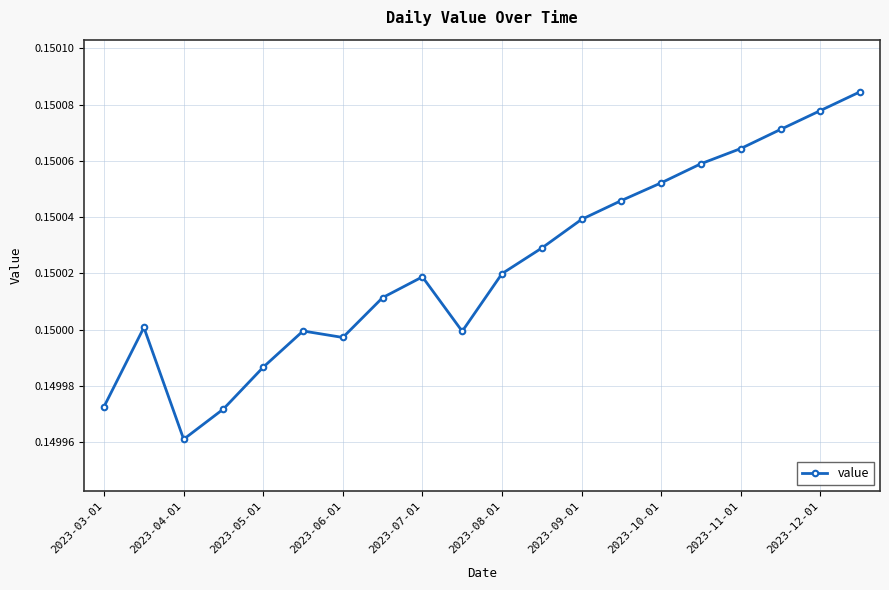

How many values are between 0 and 1?

20